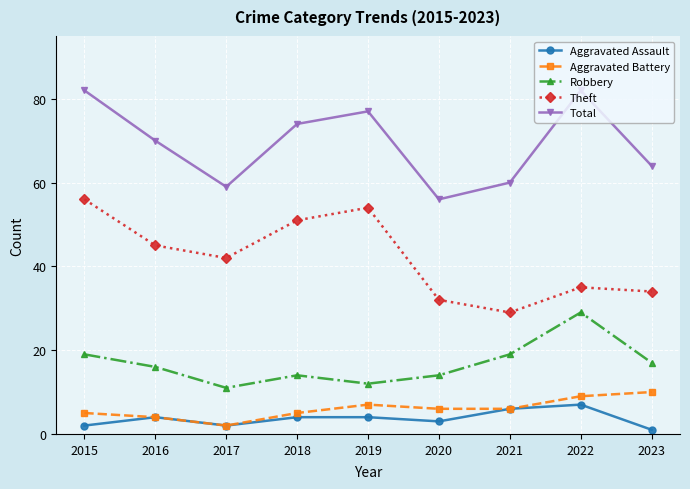

True or false: Aggravated Battery has a value of 2 at 2015.

False